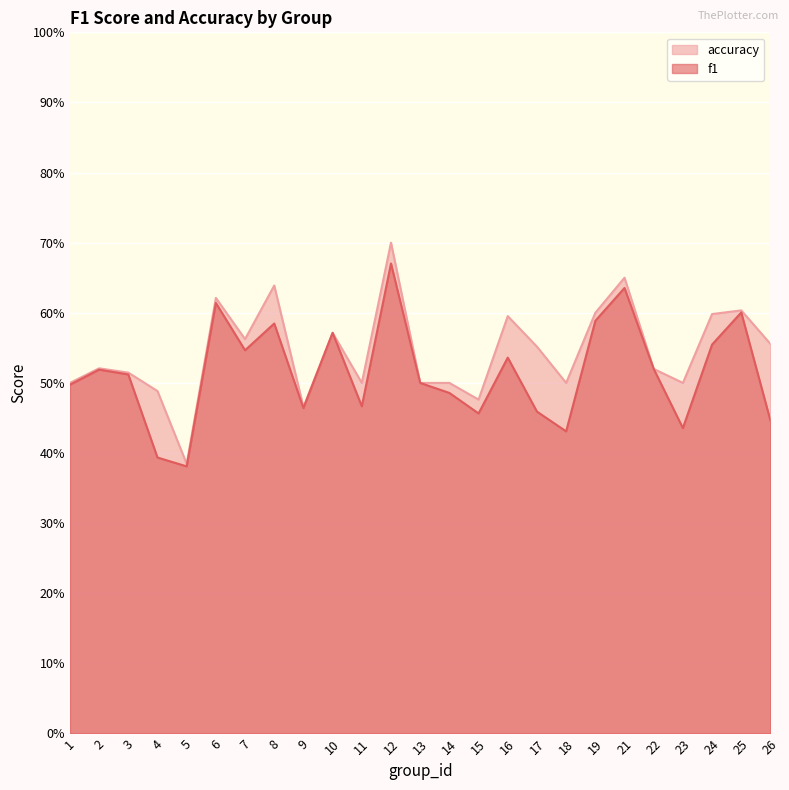

Between 3 and 11, which is larger?

3